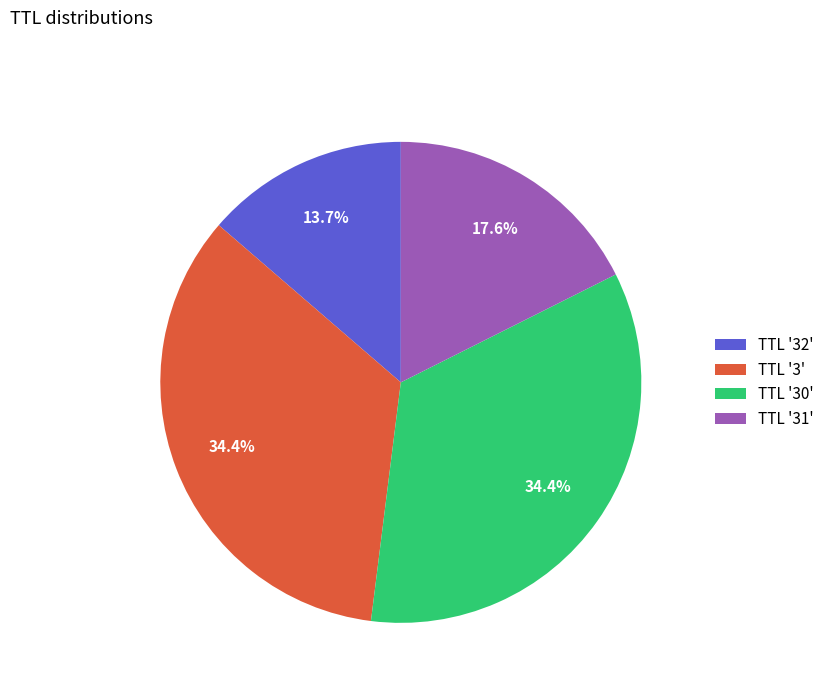

What is the ratio of the value at TTL '31' to the value at TTL '30'?

0.5